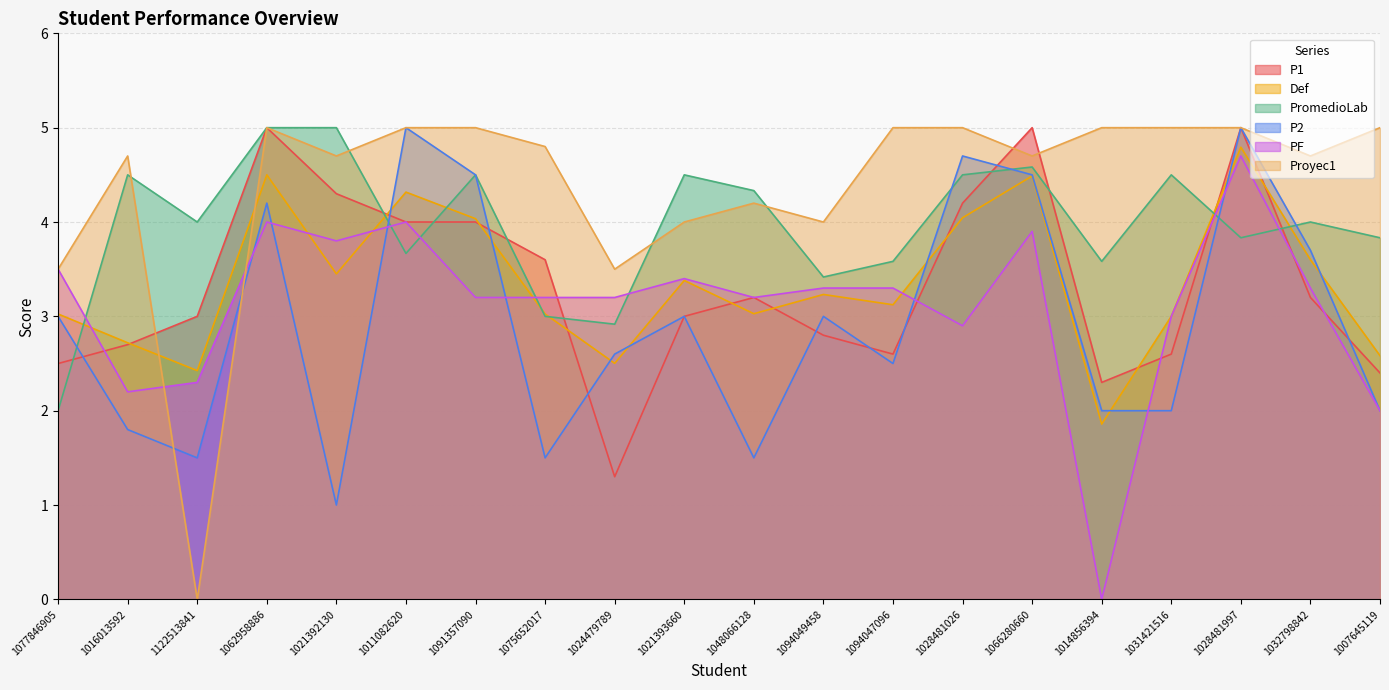

Between 1066280660 and 1028481026, which is larger?

1066280660